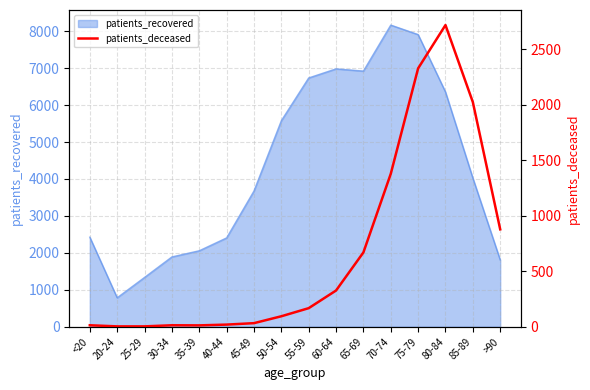

Which category has the highest value across all series?

80-84